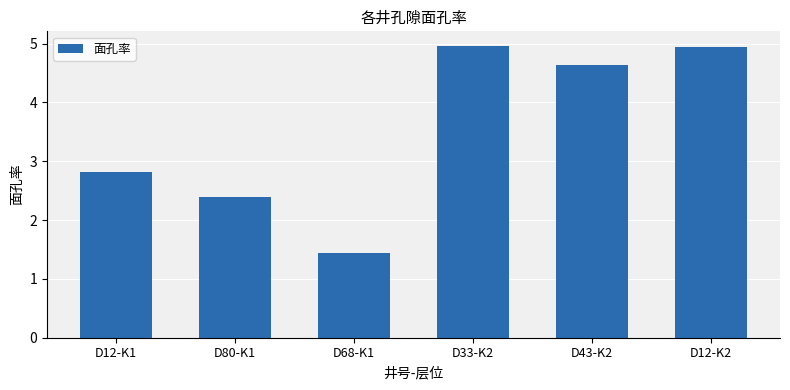

How many data points are above 4?

3